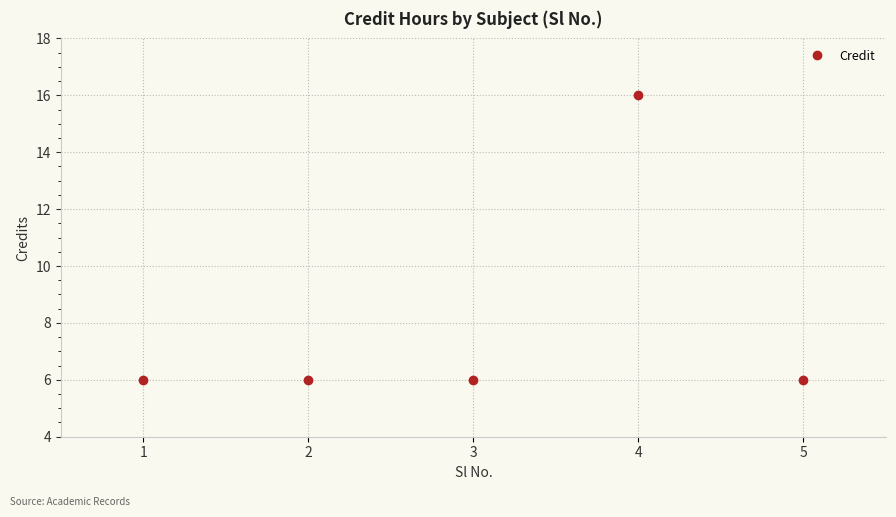

How many series are shown in this chart?

1